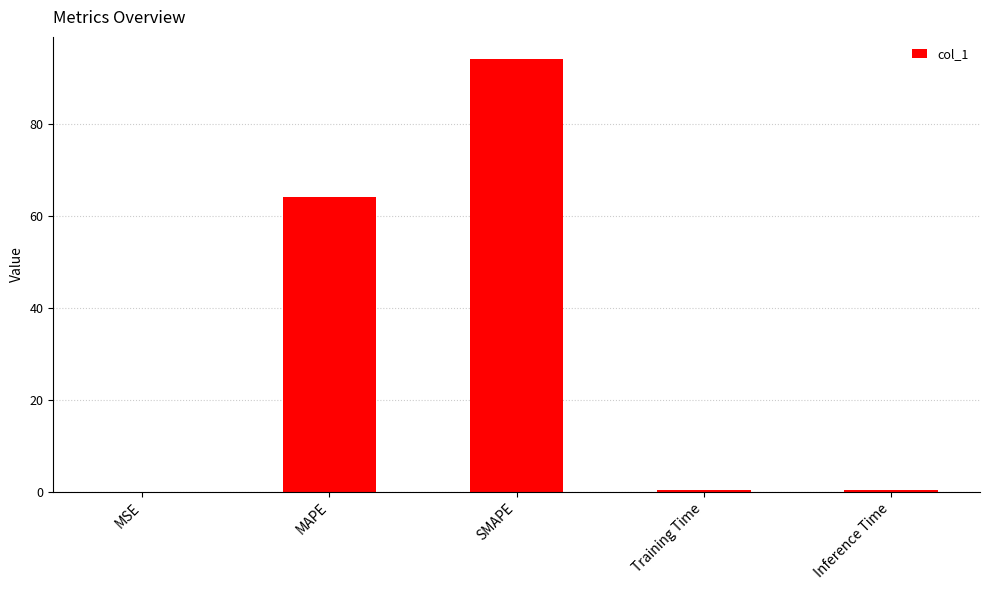

Are the bars grouped side by side (vs. stacked)?

No